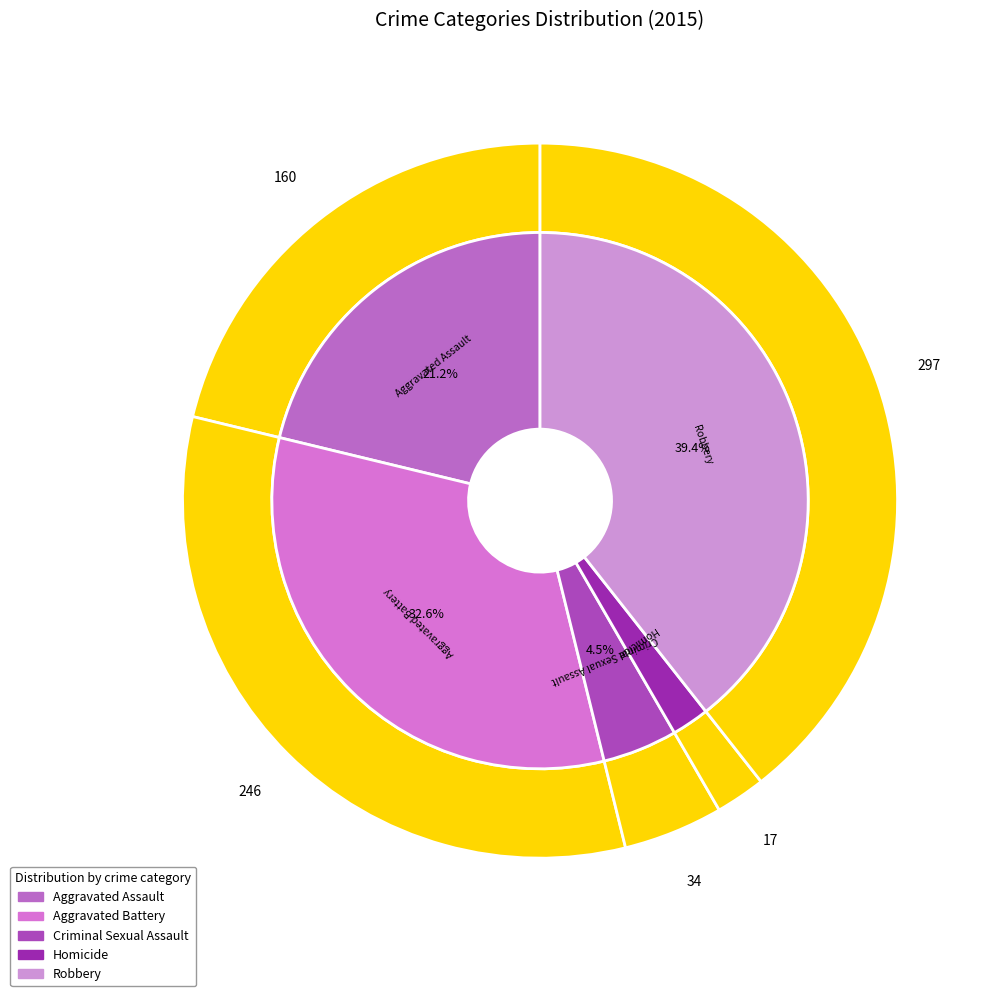

The Aggravated Battery slice represents 33% of the pie. True or false?

True